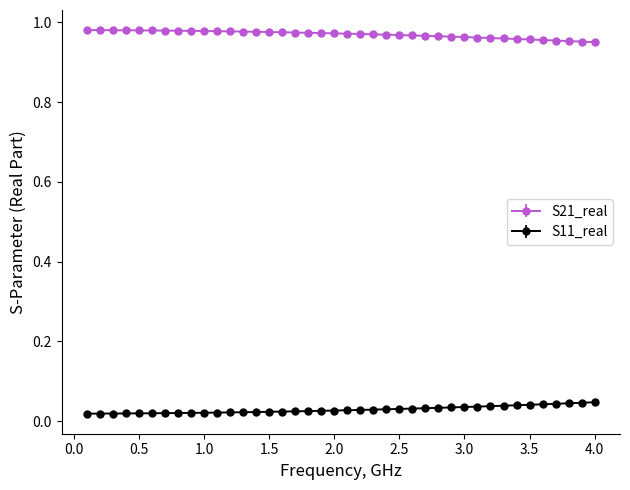

What are all the series names shown in the legend?

S21_real, S11_real